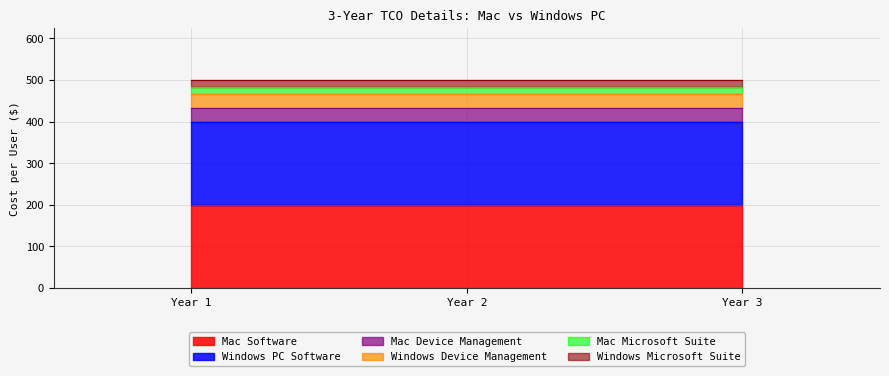

Which label corresponds to the smallest value in the chart?

Year 1